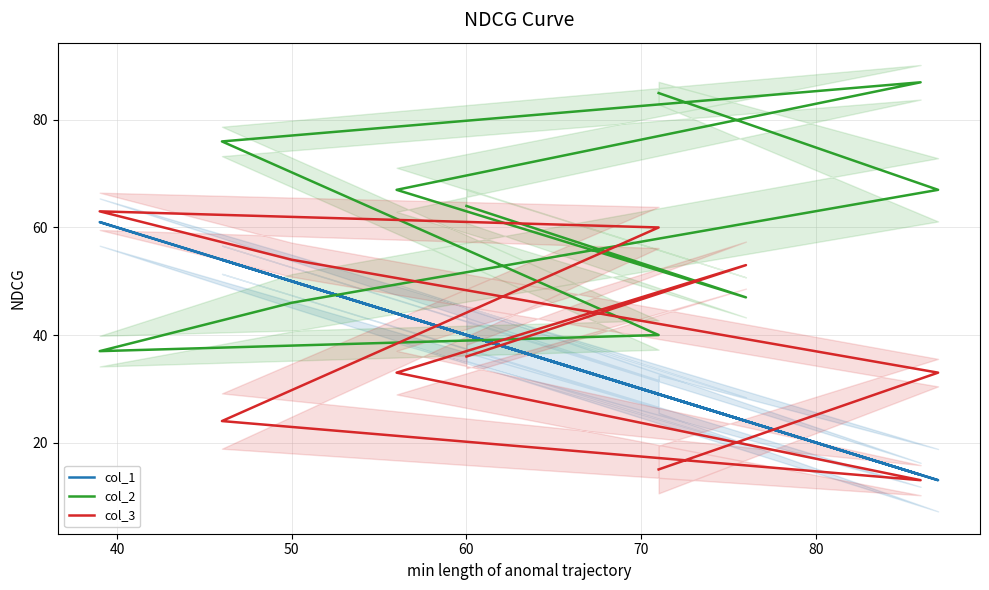

Is the value of col_1 at 8 greater than the value of col_2 at 80?

No